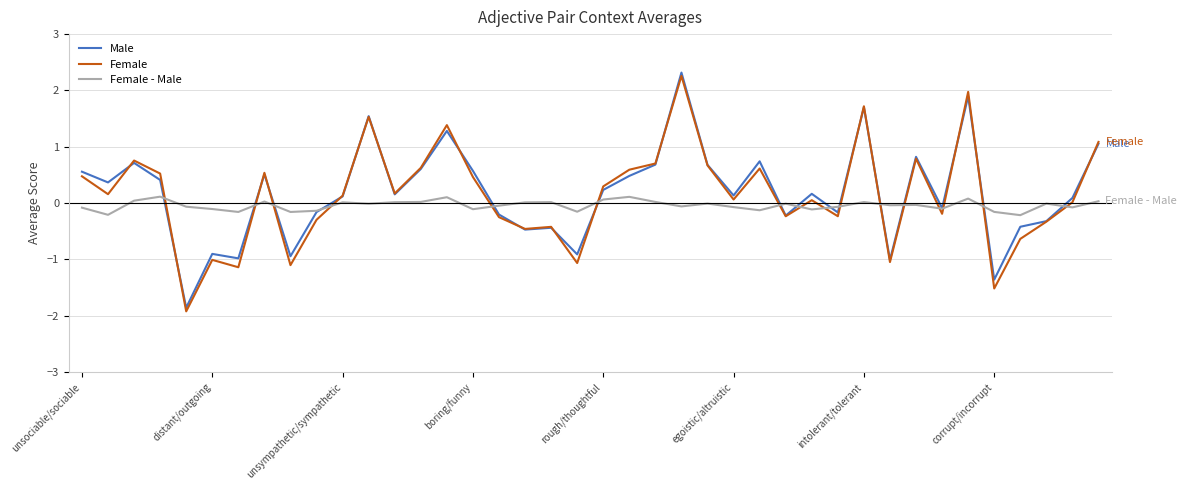

What is the smallest value displayed?

-1.9